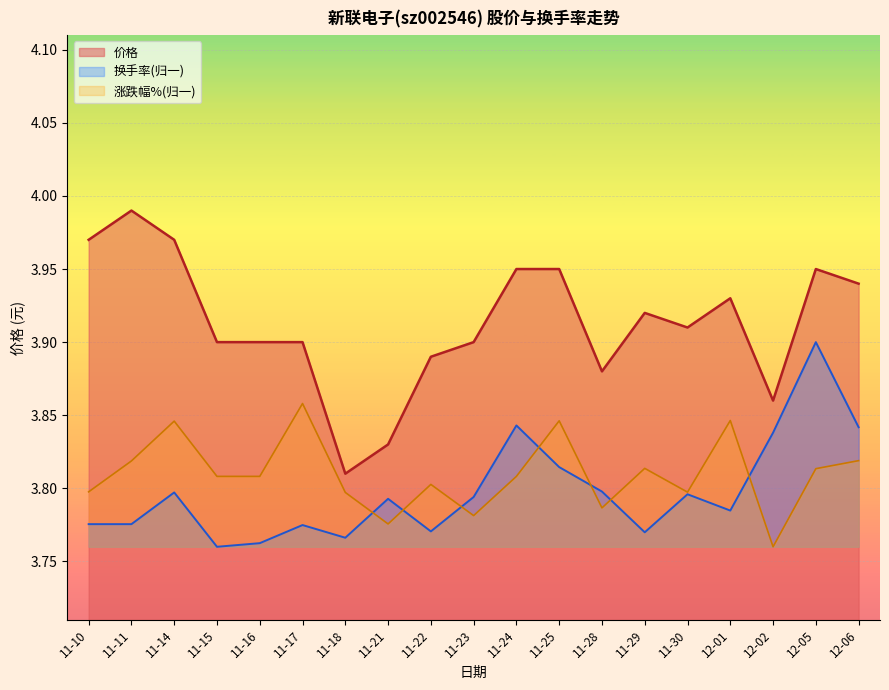

What is the minimum value for 价格?

3.8